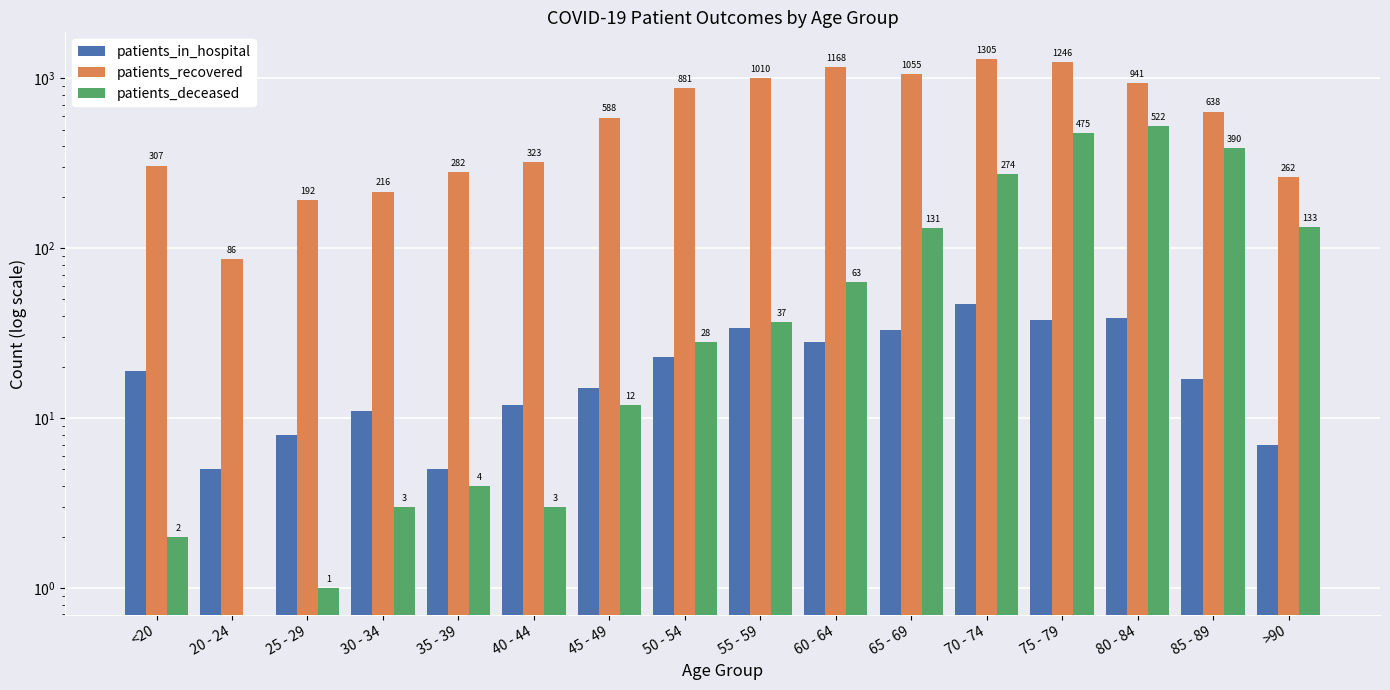

Which series has the widest spread of values?

patients_recovered